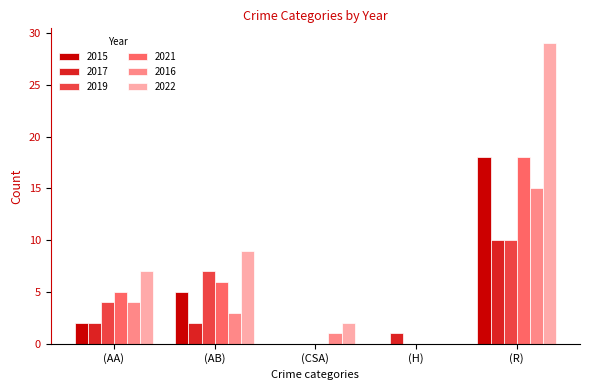

Is the value of 2021 at (R) greater than the value of 2022 at (AA)?

Yes